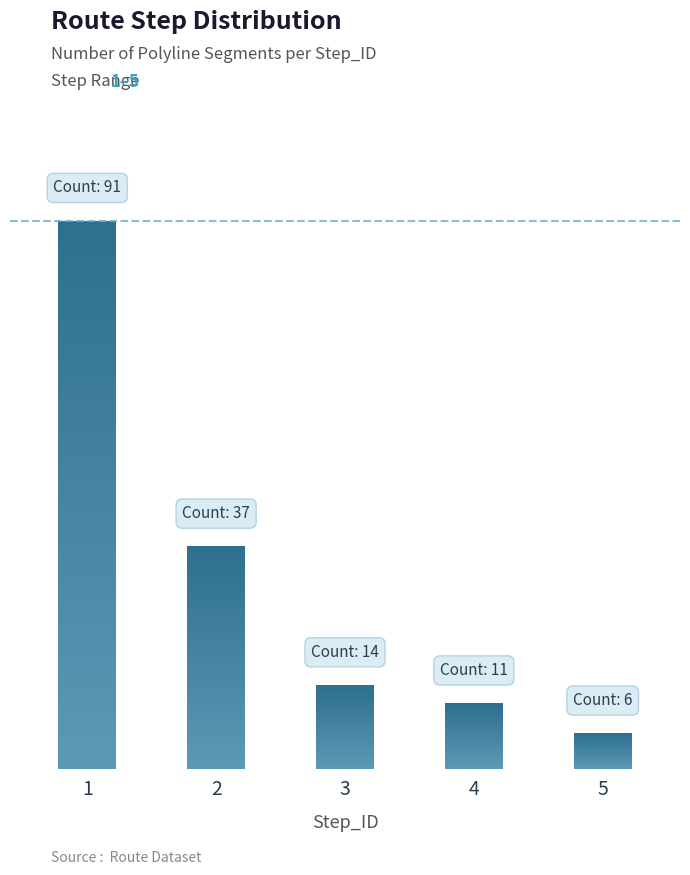

Reading left to right, extract all data points from this chart.

91	37	14	11	6